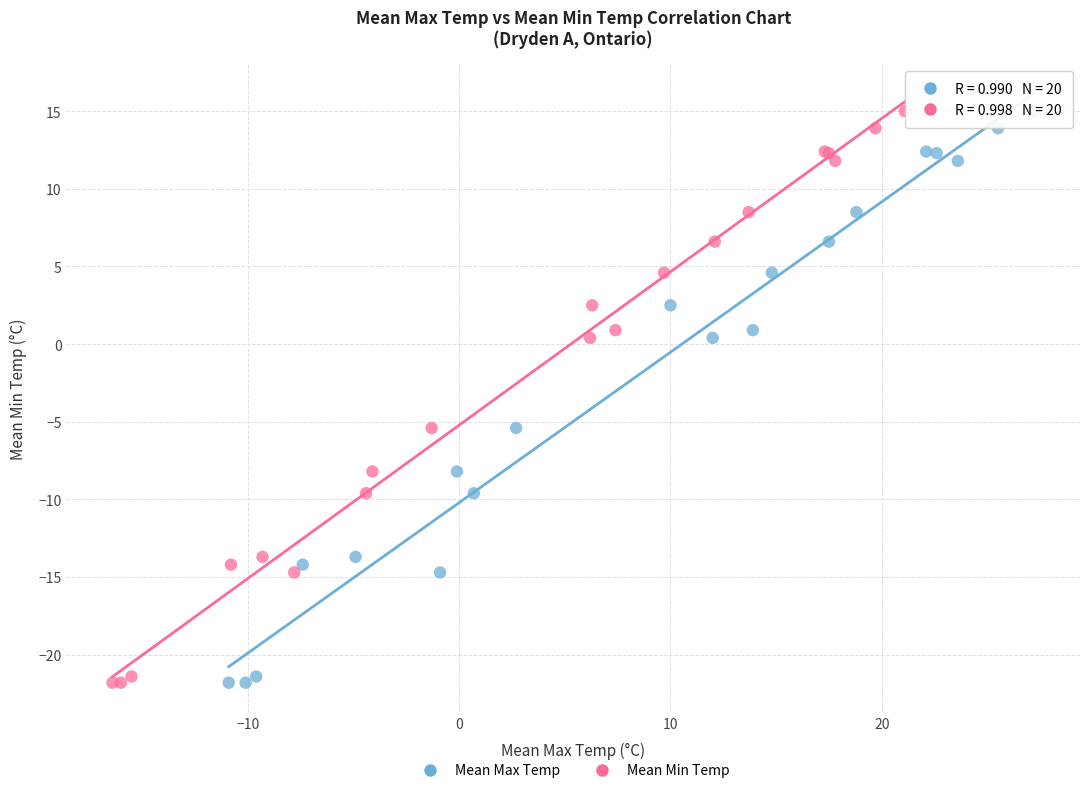

What are all the series names shown in the legend?

Mean Max Temp, Mean Min Temp